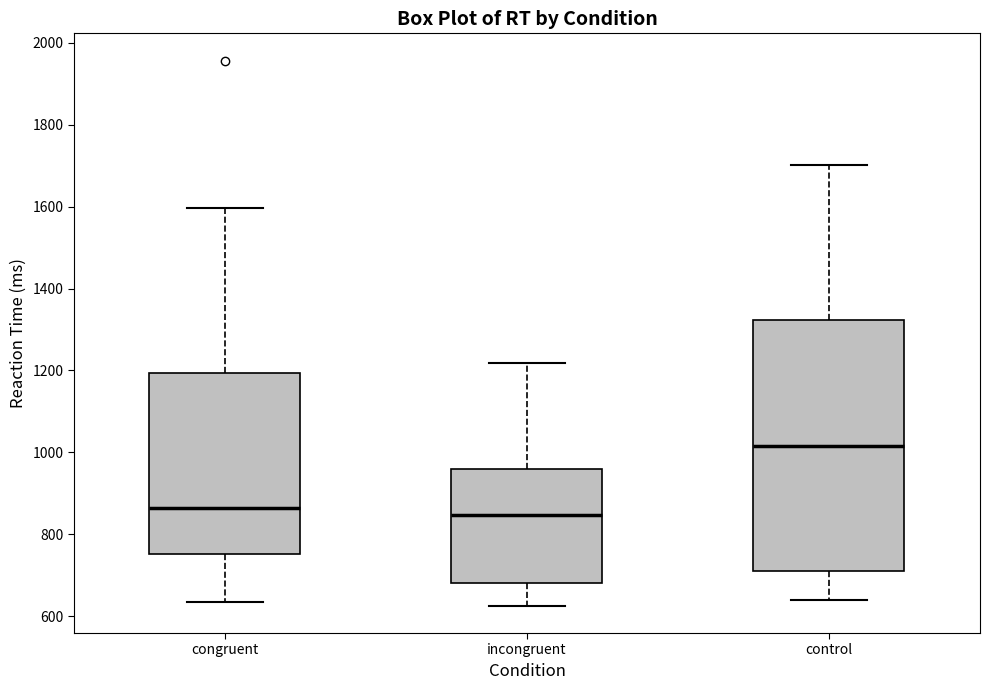

Reading left to right, transcribe this box plot: for each box, give where its median line is, the range the box spans, and where its two whiskers end, as read against the y-axis. The values are not printed on the chart, so give them approximately, as read against the axis.

congruent: median 860, box 760 to 1200, whiskers 640 to 1600
incongruent: median 840, box 680 to 960, whiskers 620 to 1220
control: median 1020, box 720 to 1320, whiskers 640 to 1700